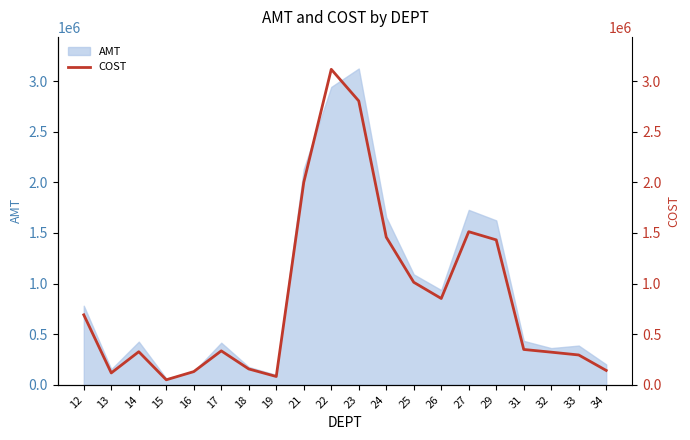

Reading left to right, list all the values displayed in this chart.

12=691325.8	13=117406.2	14=326781.7	15=49605.2	16=130456.7	17=335249.5	18=156601.5	19=82224.6	21=1999745.8	22=3116308.6	23=2804010.6	24=1458742.2	25=1012848.1	26=852818.4	27=1512284.4	29=1431638.7	31=349196.4	32=322421.3	33=294750.9	34=141915.8